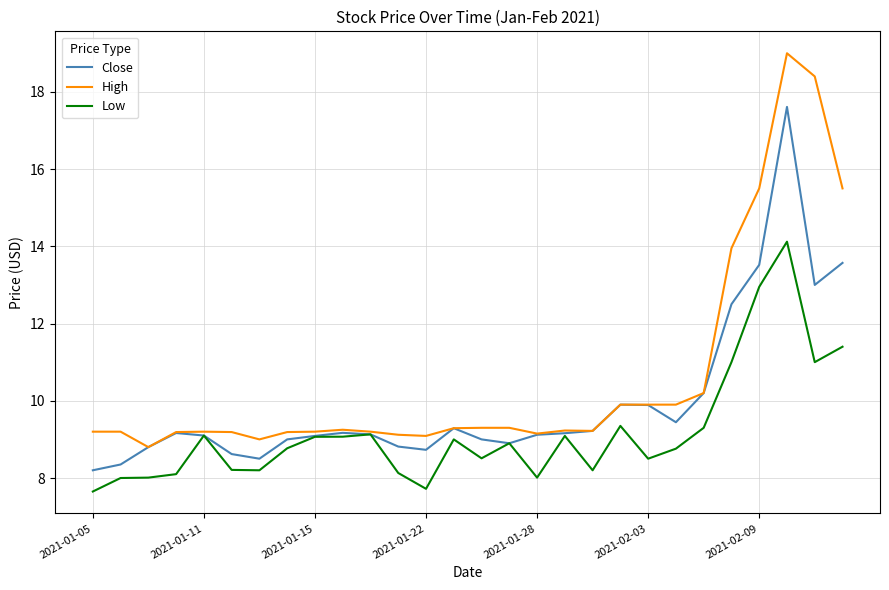

List the series in order of their peak value, highest first.

High, Close, Low